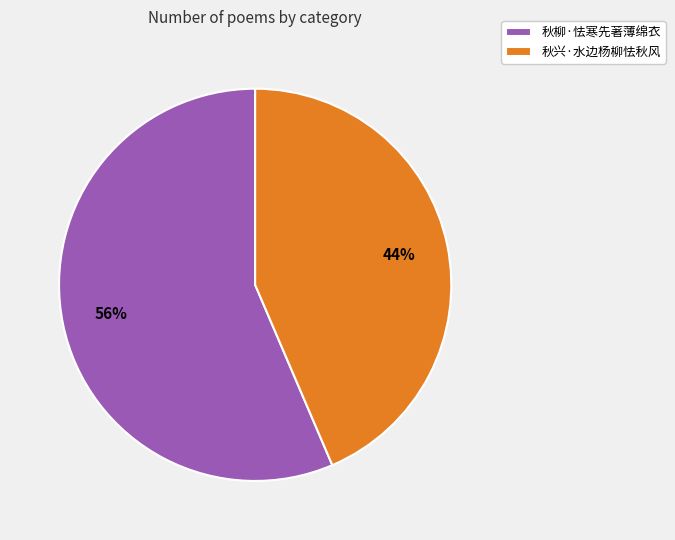

Which category accounts for the majority?

秋柳·怯寒先著薄绵衣